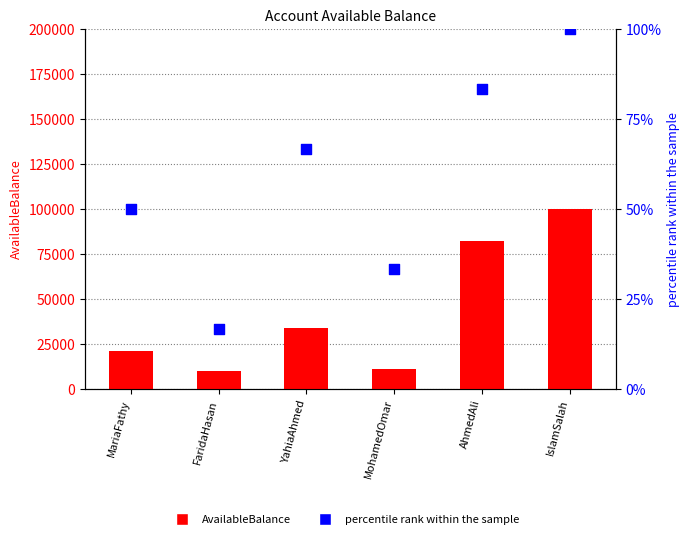

Which series contains the lowest Y value?

percentile rank within the sample